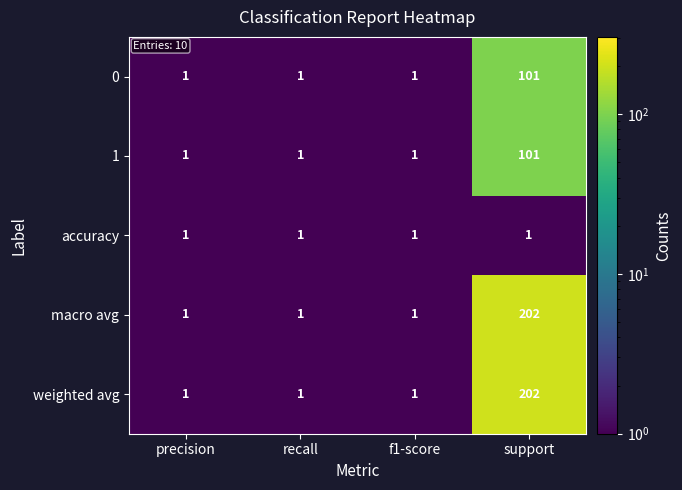

How many macro avg values are between 1 and 202?

4